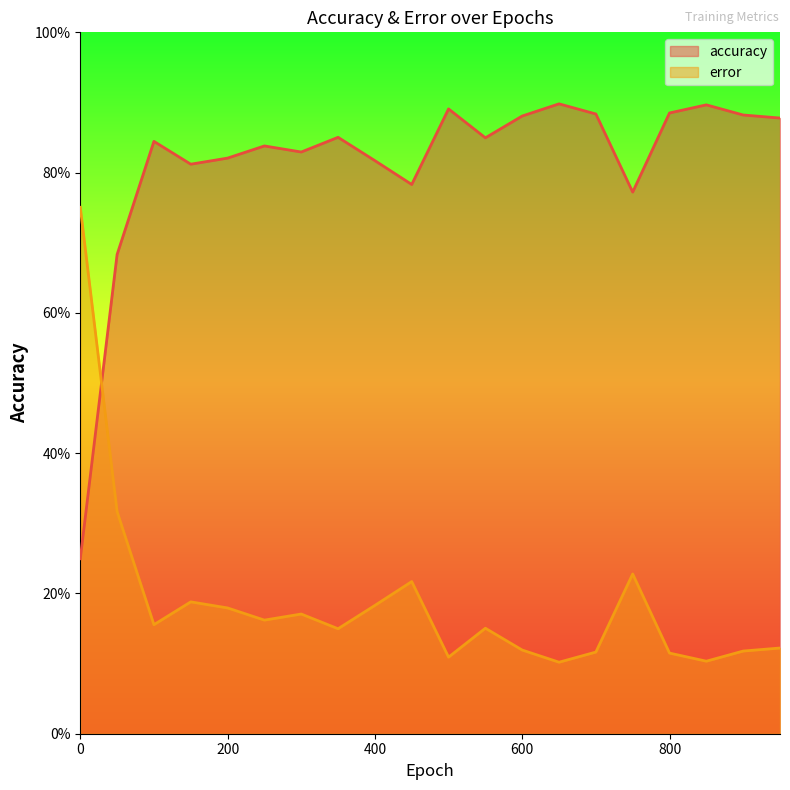

What is the difference between the maximum and minimum values in the error series?

0.6